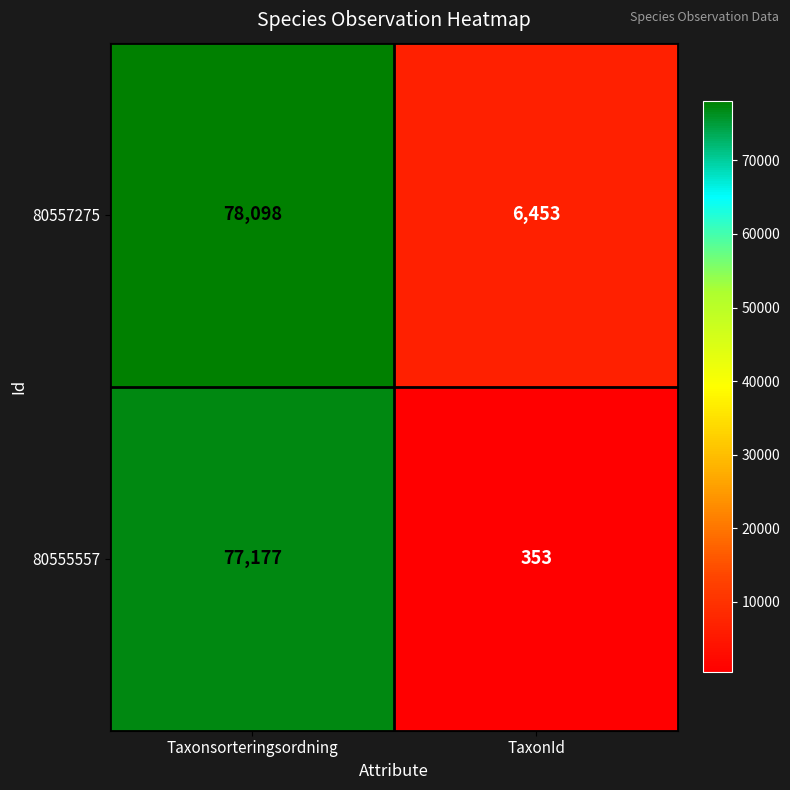

Reading left to right, extract all data points from this chart.

80557275: 78098	6453
80555557: 77177	353